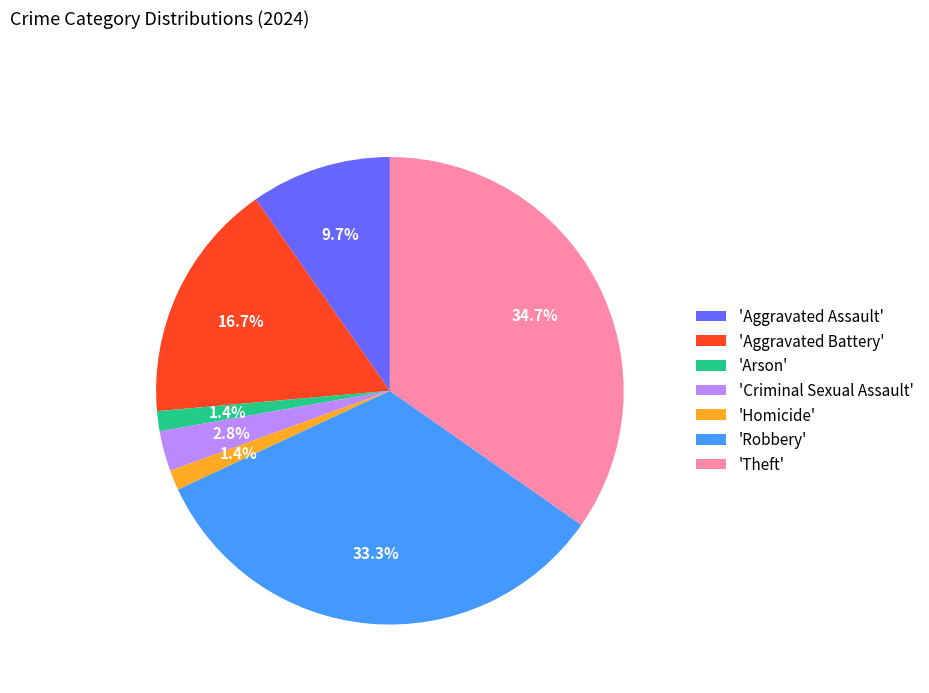

Which slice is the largest?

'Theft'